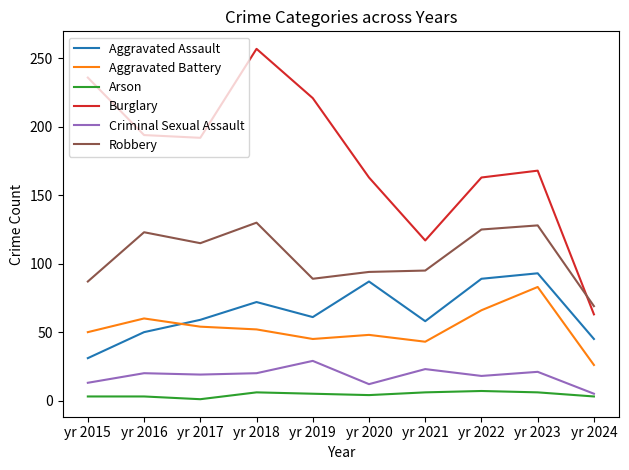

Rank the series at yr 2018 from highest to lowest value.

Burglary, Robbery, Aggravated Assault, Aggravated Battery, Criminal Sexual Assault, Arson